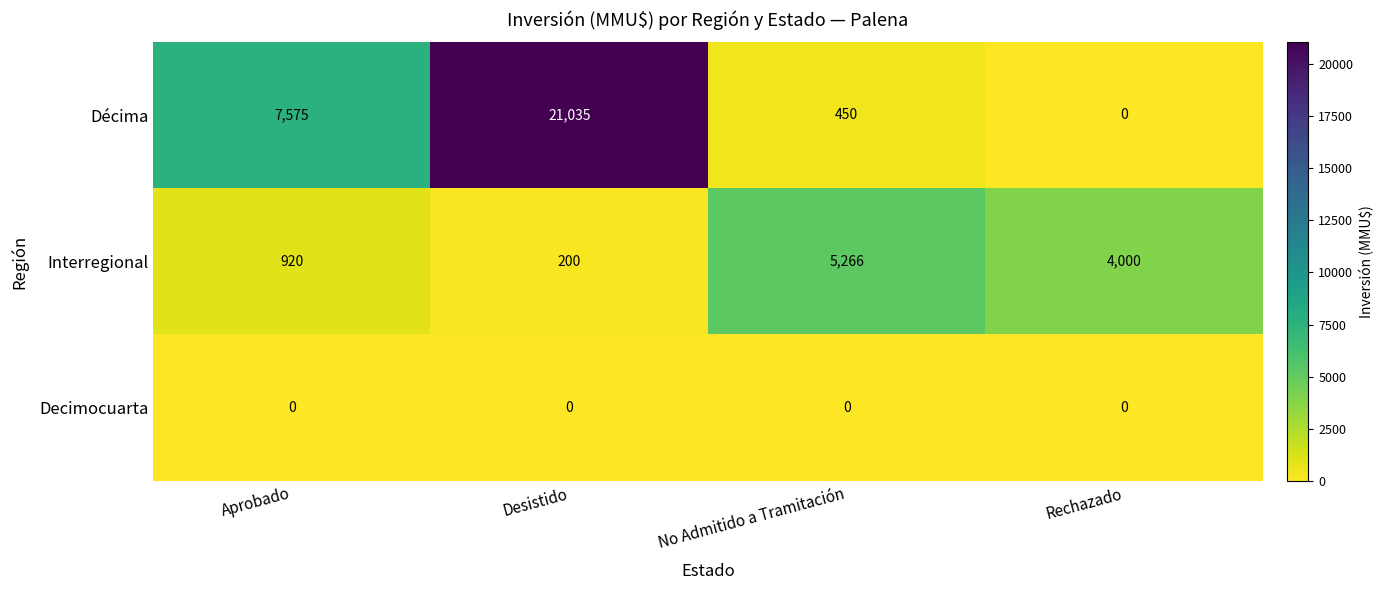

List the labels in order of Décima value, smallest first.

Rechazado, No Admitido a Tramitación, Aprobado, Desistido